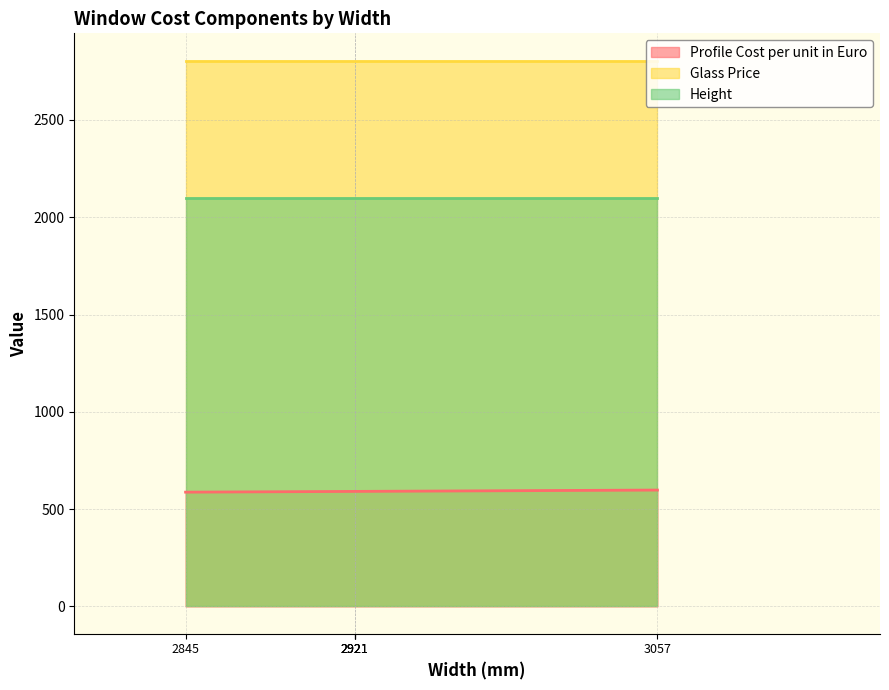

Rank the series by their average value, from lowest to highest.

Profile Cost per unit in Euro, Height, Glass Price